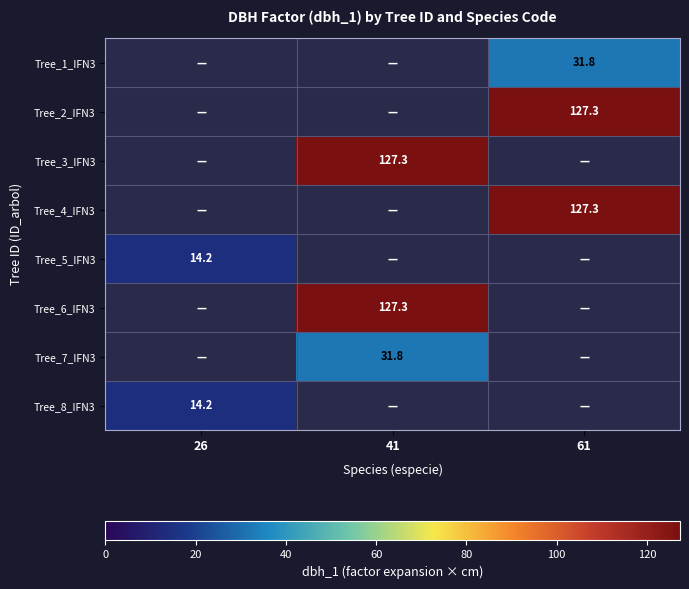

True or false: Tree_7_IFN3 has a value of 19.9 at 41.

False